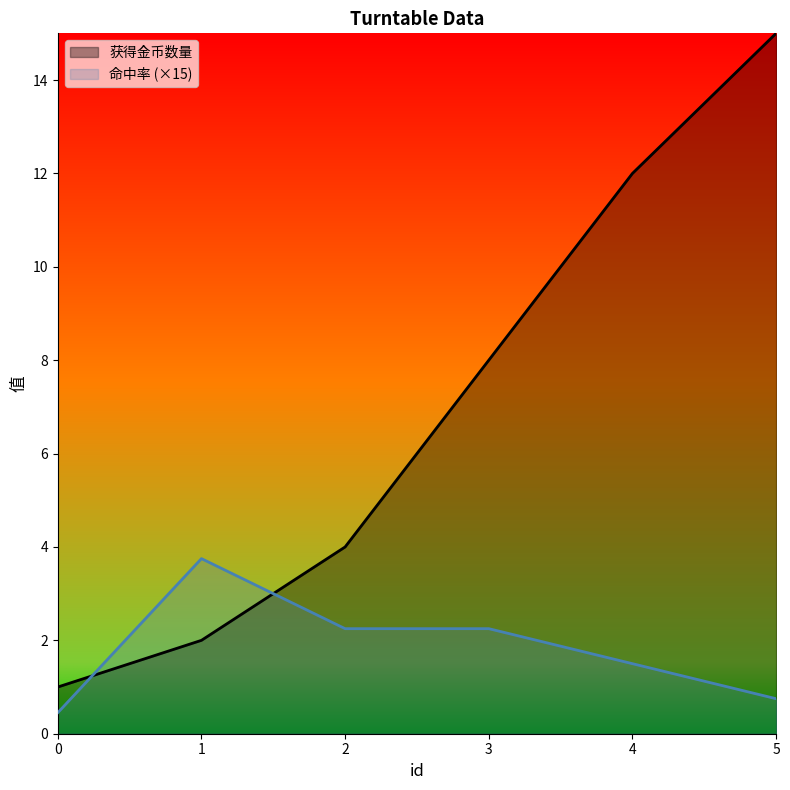

How many values in the 命中率 series exceed 2?

3